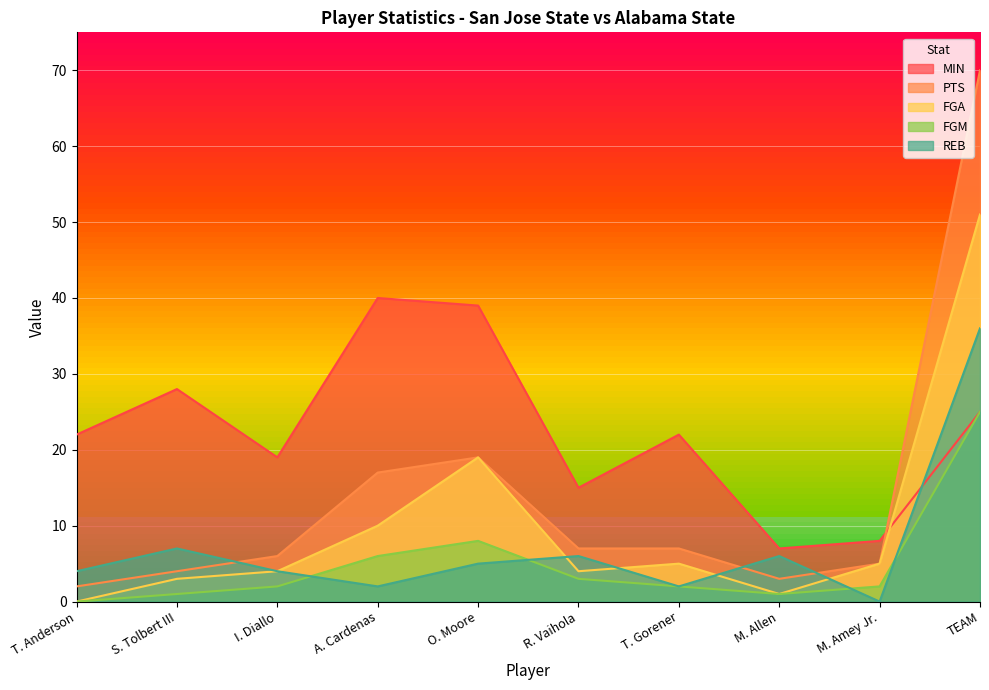

Rank the series at S. Tolbert III from lowest to highest value.

FGM, FGA, PTS, REB, MIN